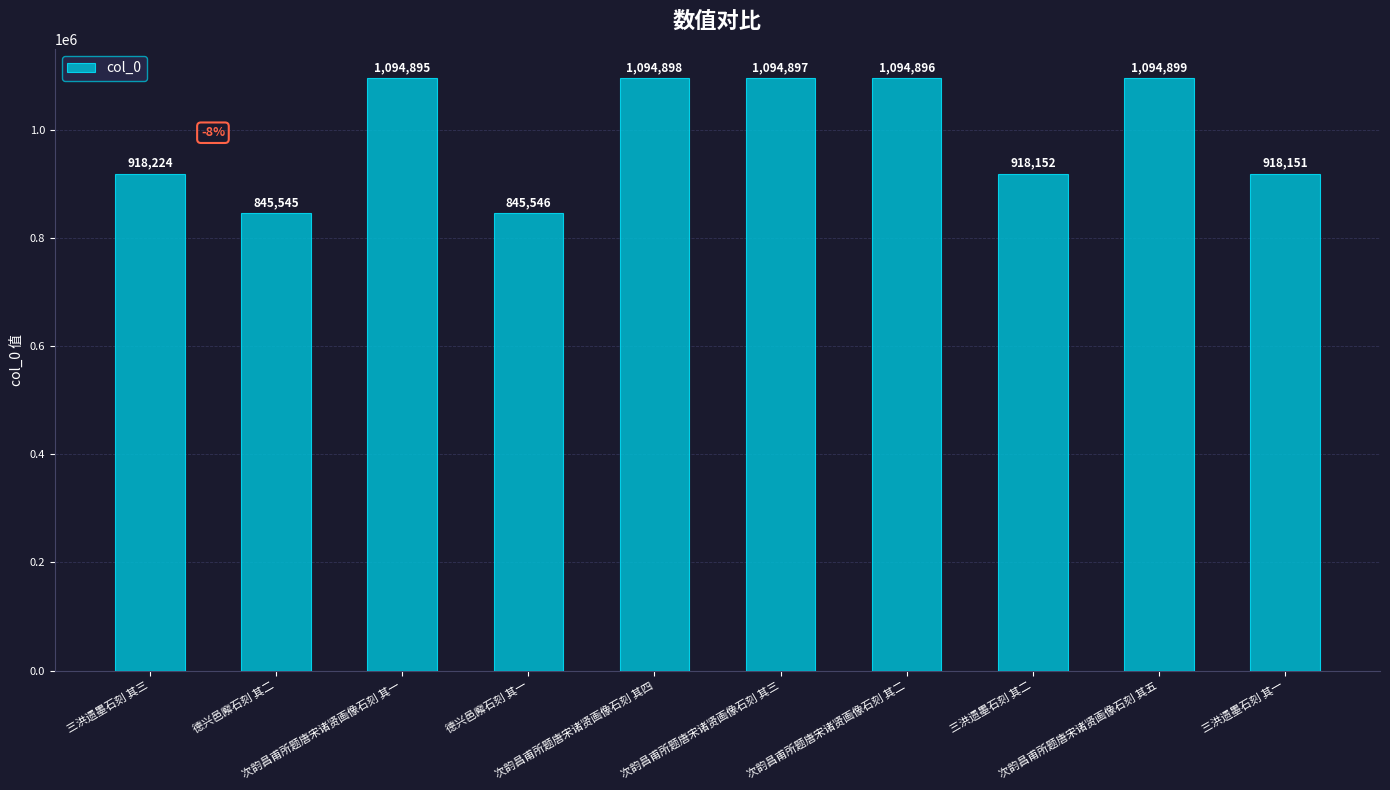

At which label is the value closest to 970222?

三洪遗墨石刻 其三